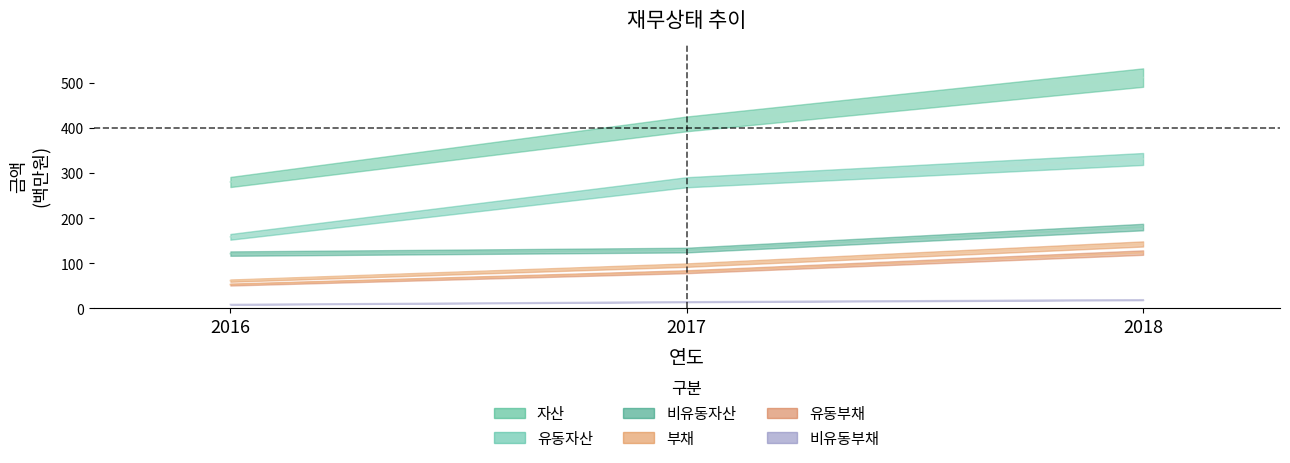

What is the difference between the 유동부채 values at 2017 and 2018?

42.4